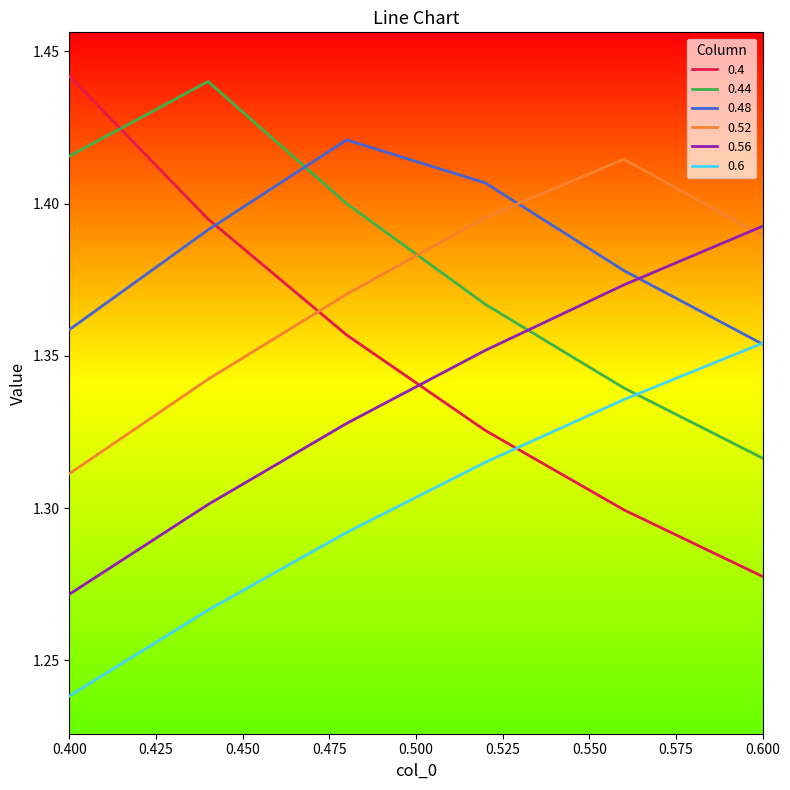

True or false: 0.48 and 0.4 intersect in this chart.

True